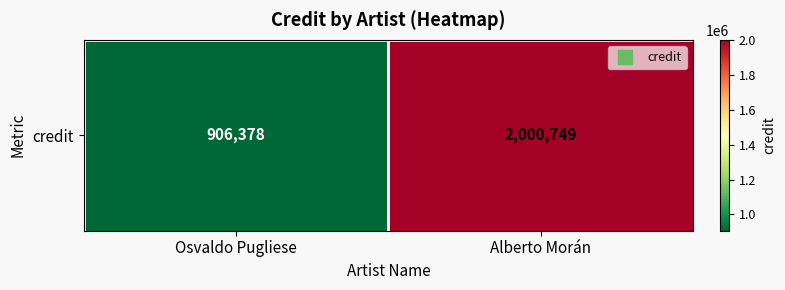

Reading right to left, what are all the values shown in this chart?

2000749	906378